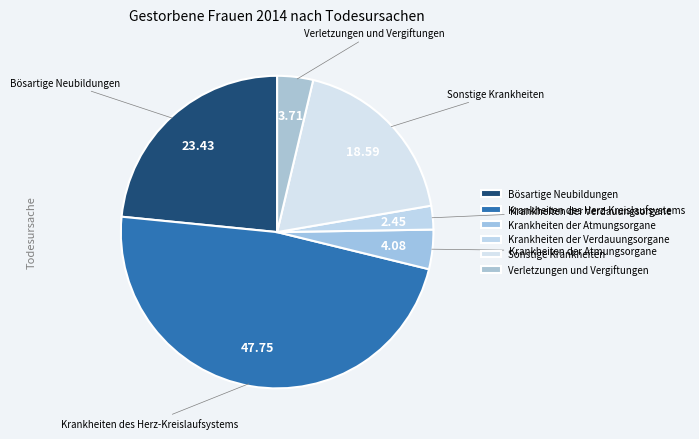

How much of the chart is everything except Sonstige Krankheiten?

81.4%